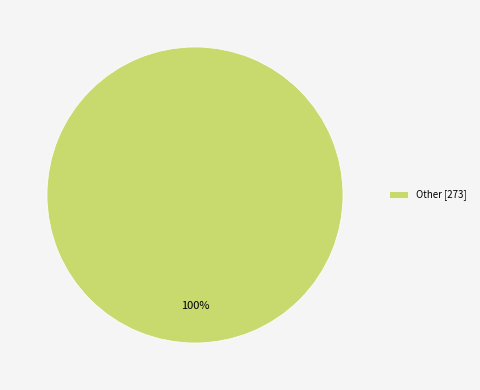

Rank the categories by value from highest to lowest.

Other [273]